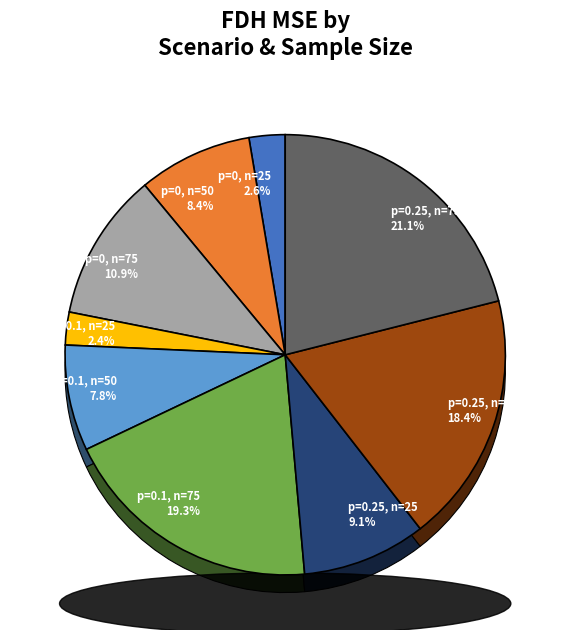

Is p=0.1, n=25 the majority of the pie?

No